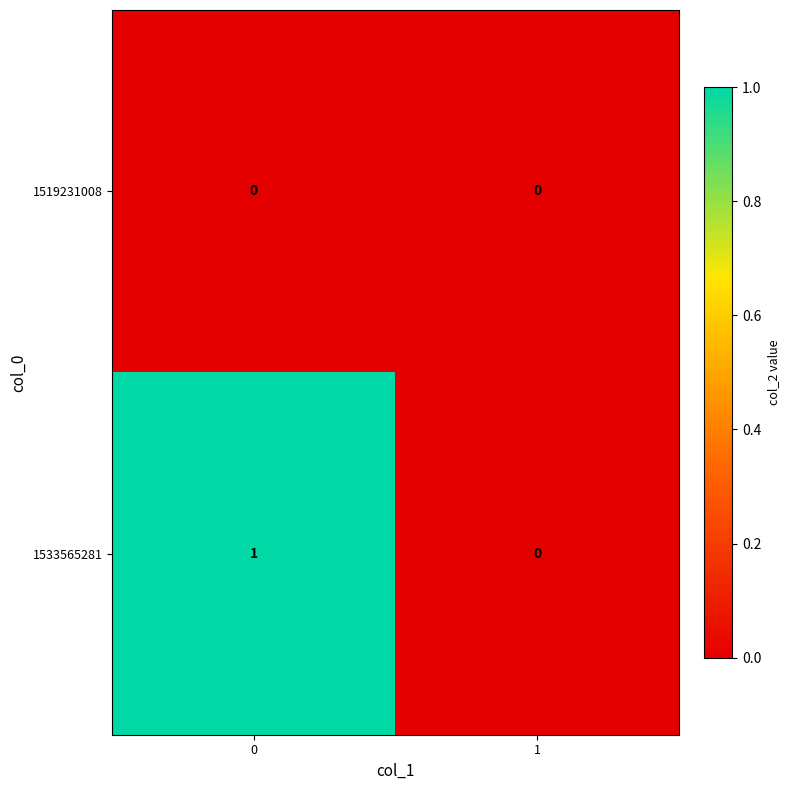

Which series has the largest total across all categories?

1533565281